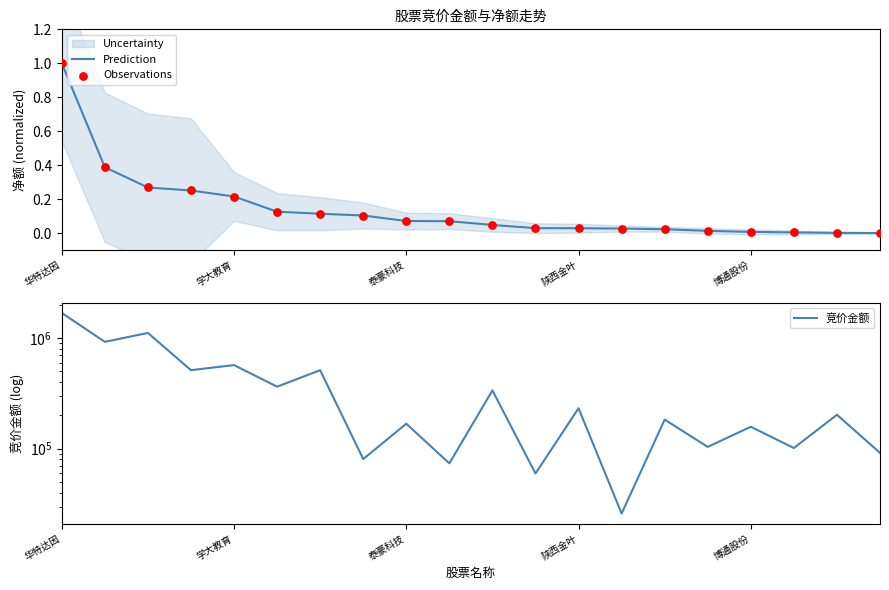

Which series has the widest spread of Y values?

竞价金额